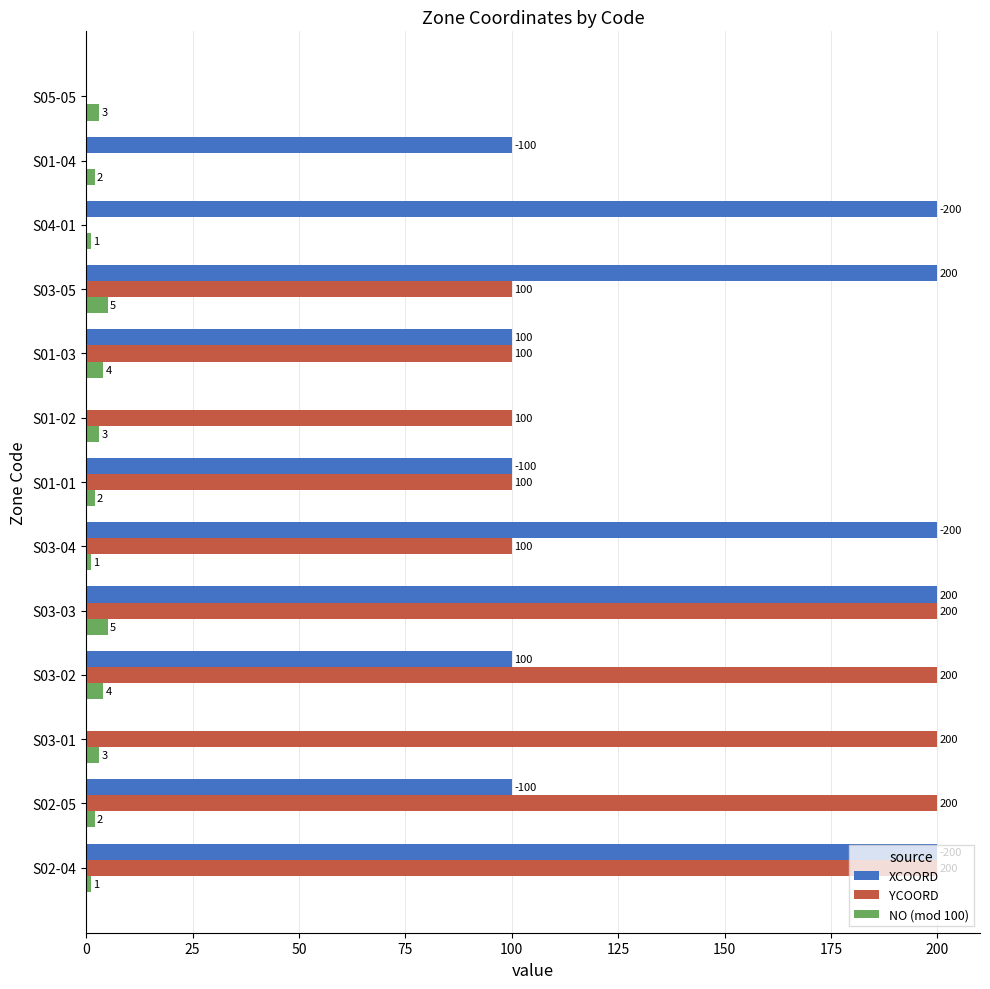

What is the average value of the XCOORD series?

115